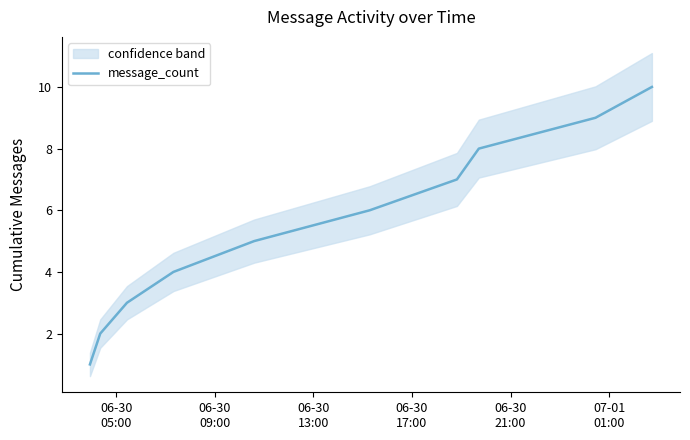

What is the highest value of the message_count series?

10